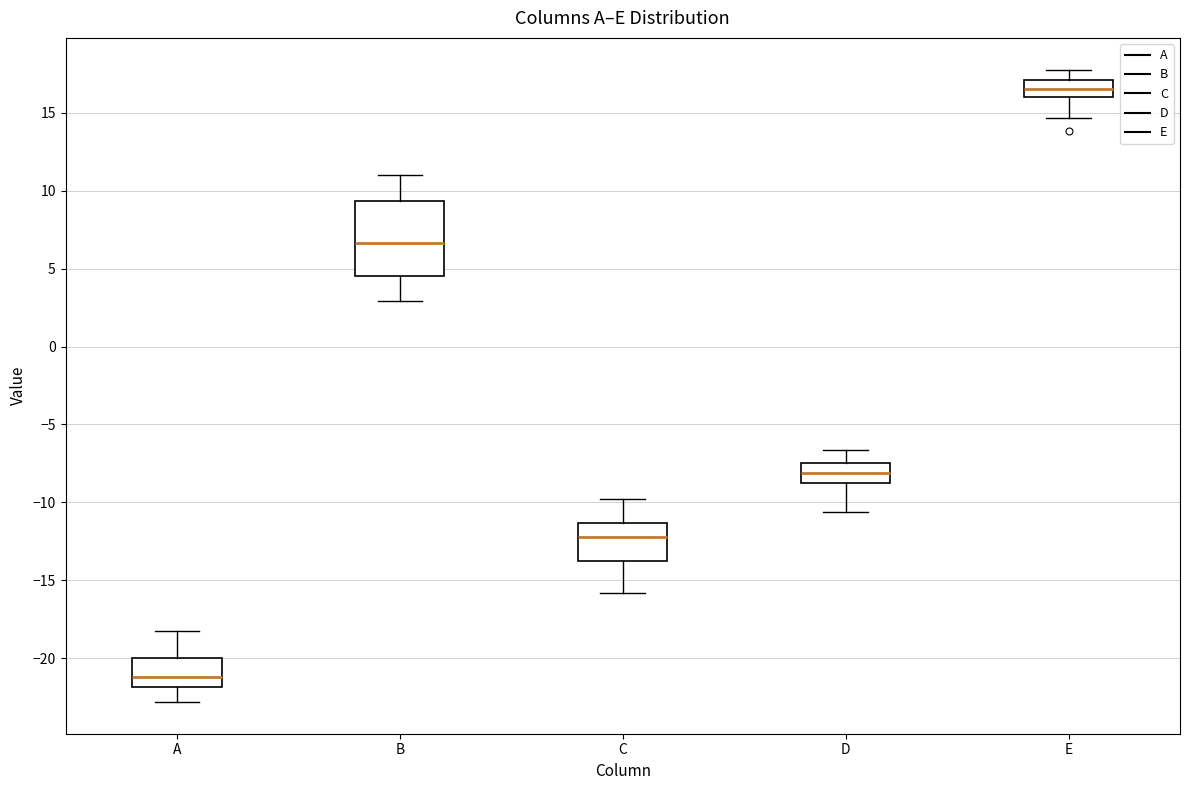

Reading left to right, read every box against the y-axis: the position of its median line, the range the box covers, and the ends of its whiskers. The values are not printed on the chart, so give them approximately, as read against the axis.

A: median -21.0, box -22.0 to -20.0, whiskers -23.0 to -18.0
B: median 6.5, box 4.5 to 9.5, whiskers 3.0 to 11.0
C: median -12.5, box -13.5 to -11.5, whiskers -16.0 to -10.0
D: median -8.0, box -9.0 to -7.5, whiskers -10.5 to -6.5
E: median 16.5, box 16.0 to 17.0, whiskers 14.5 to 18.0